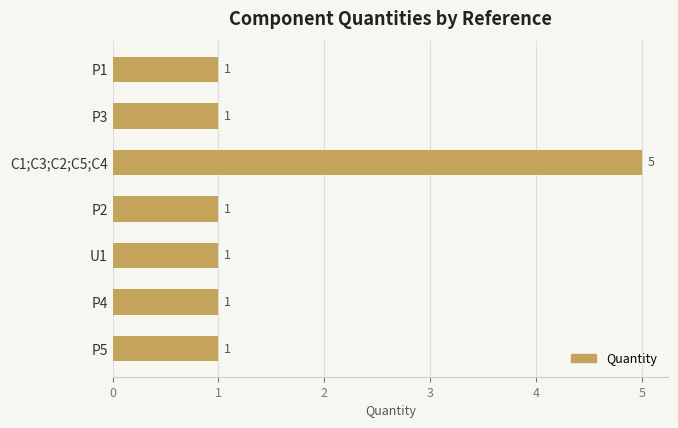

Which category has the highest value across all series?

C1;C3;C2;C5;C4